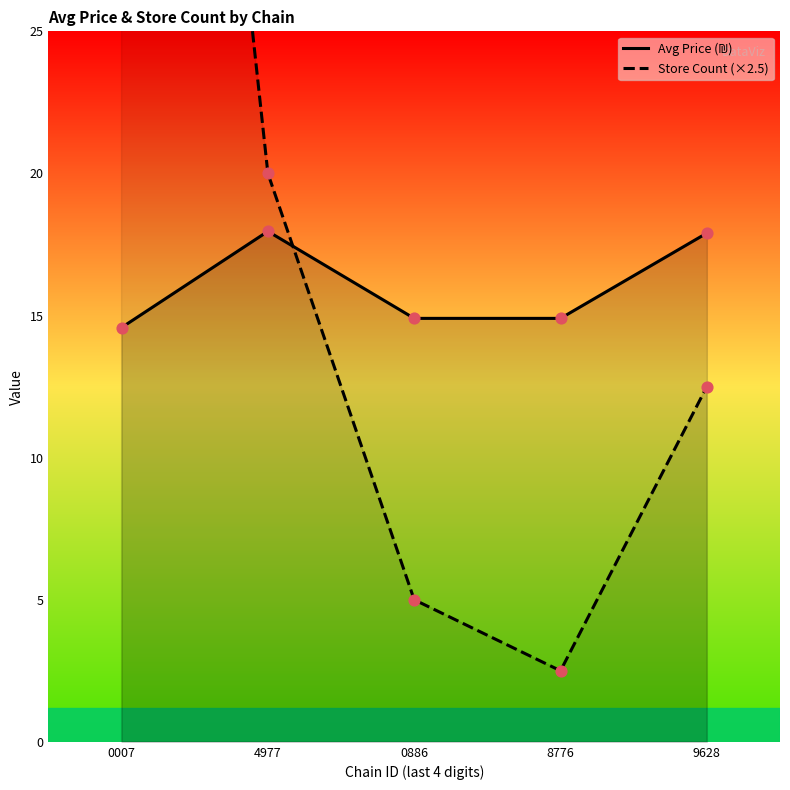

At which category is the sum across all series the highest?

0007